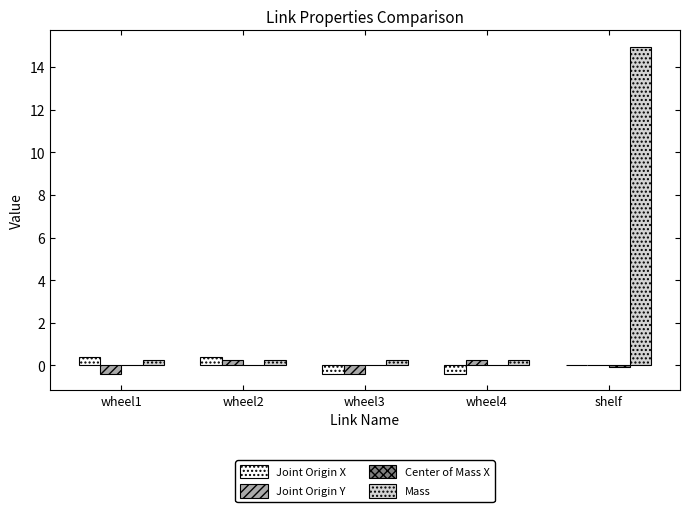

Between wheel1 and wheel3, which series saw the biggest shift?

Joint Origin X